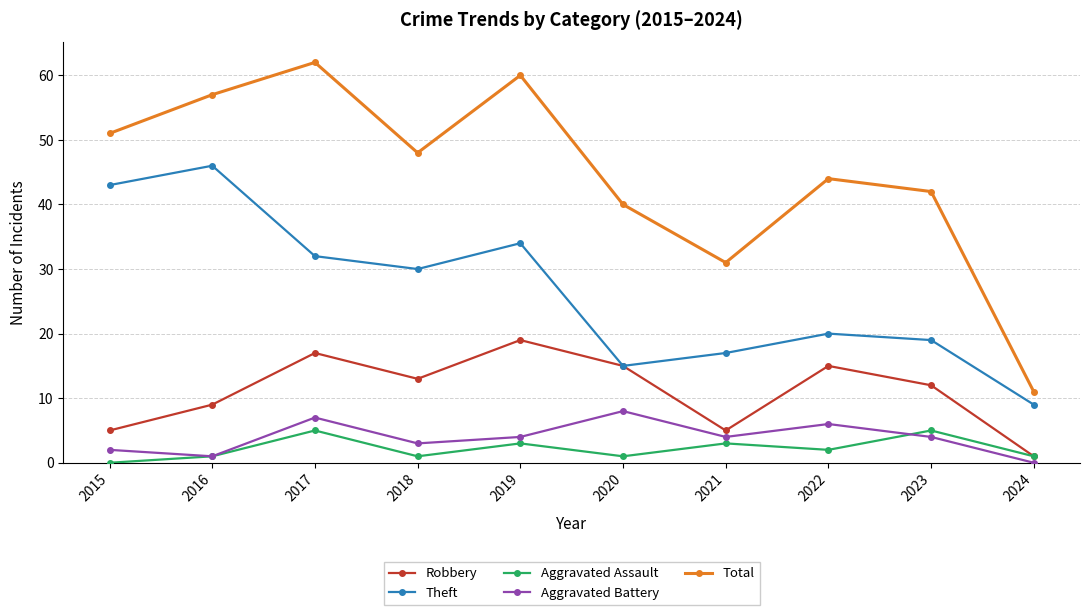

True or false: Robbery has a value of 5 at 2021.

True